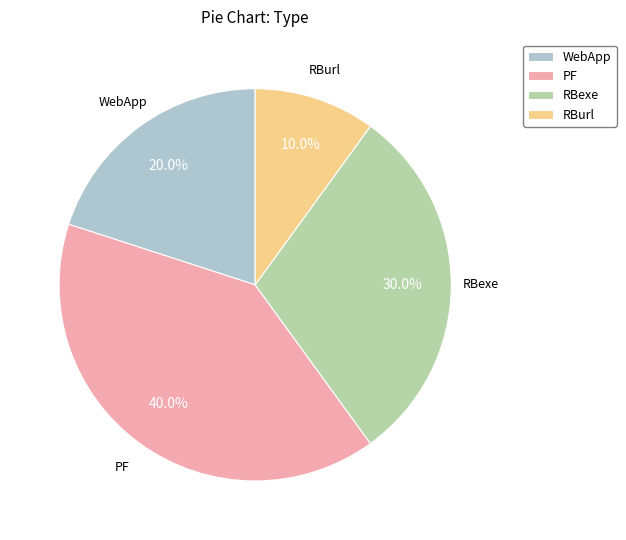

Between RBurl and PF, which is larger?

PF